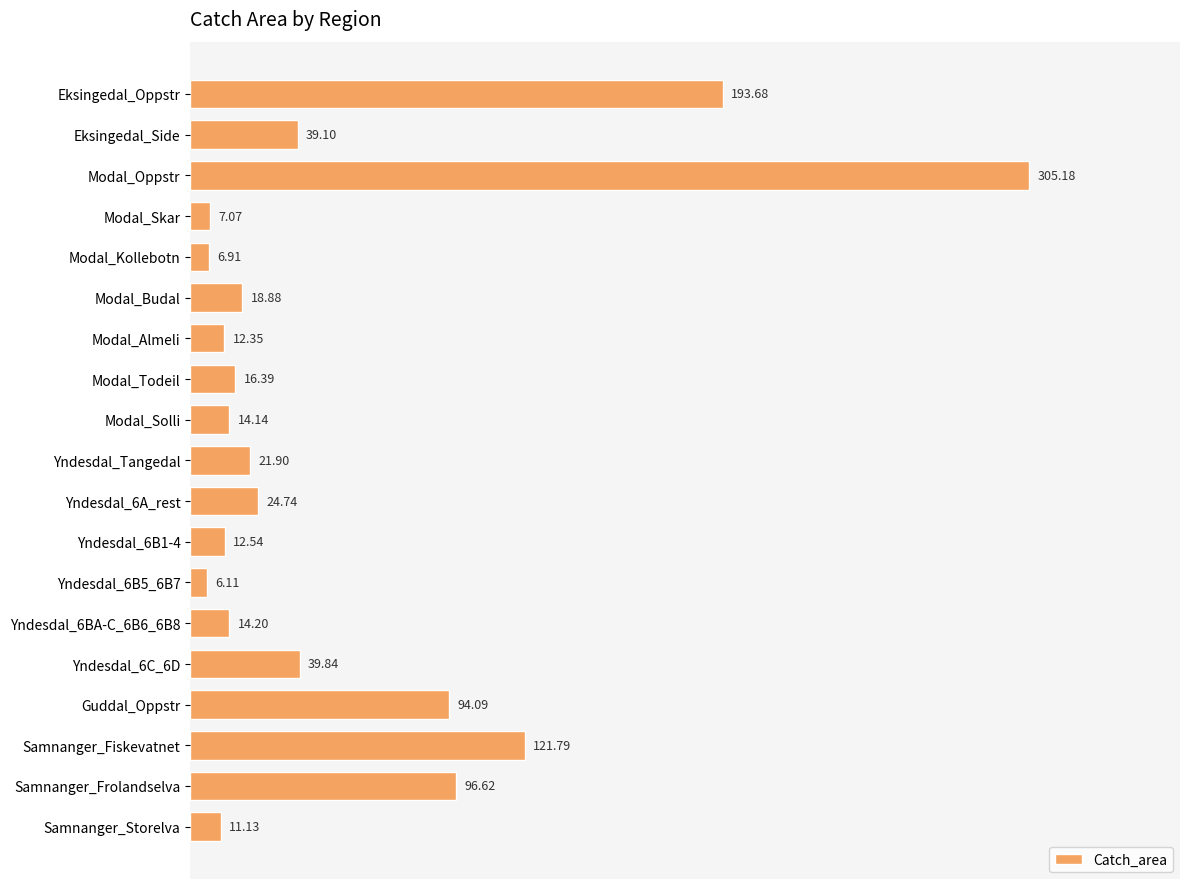

Which category has the highest value across all series?

Modal_Oppstr